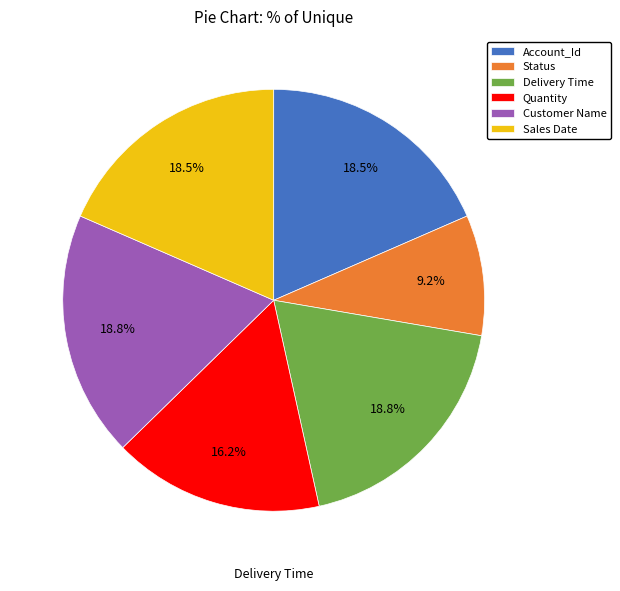

The Sales Date slice represents 24% of the pie. True or false?

False